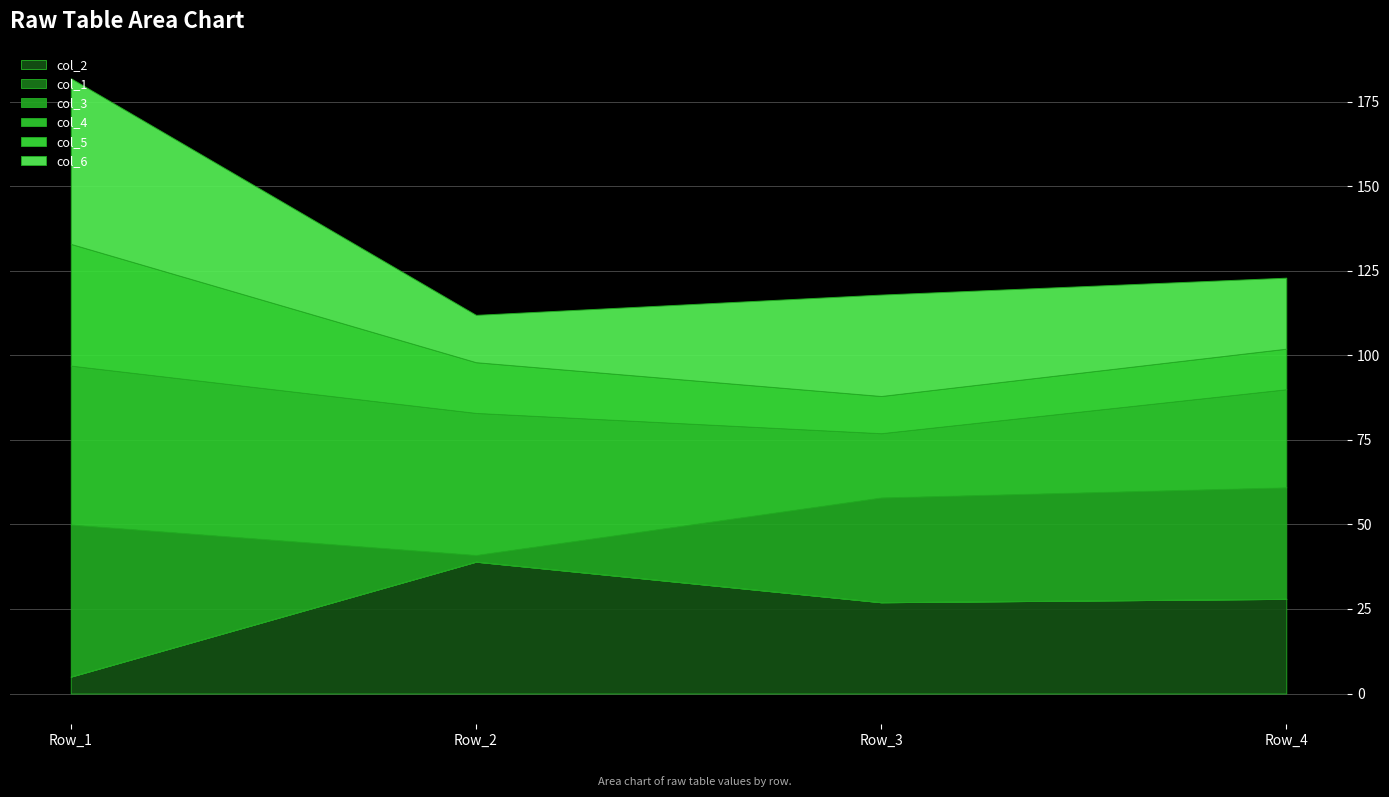

Where does the col_6 series first go above 30?

Row_1